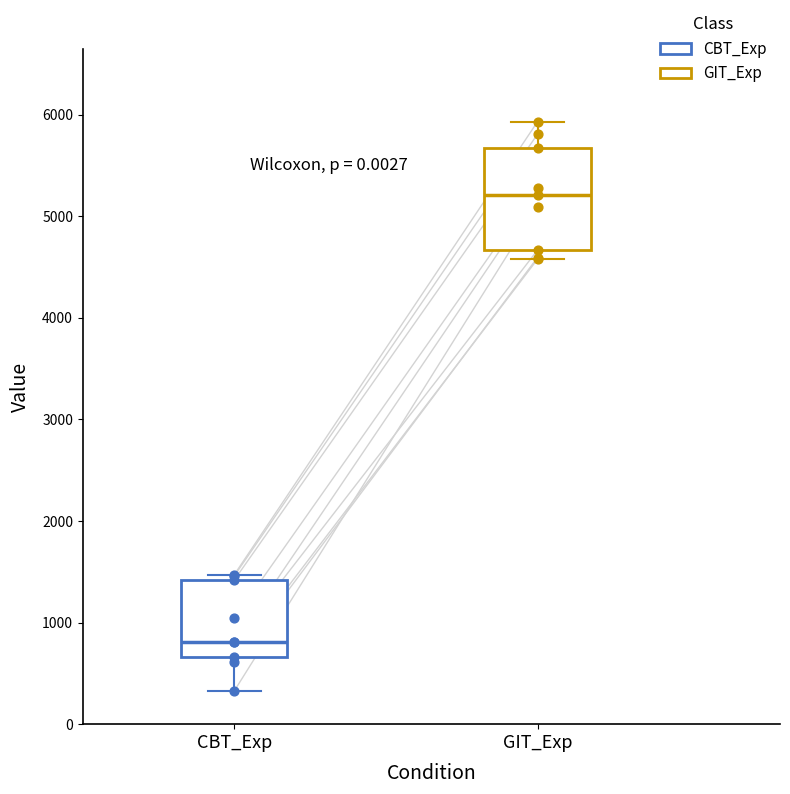

Which box has the lowest median line?

CBT_Exp